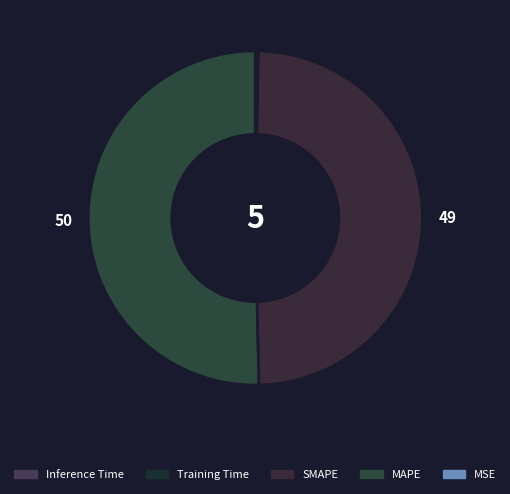

What is the majority slice?

MAPE